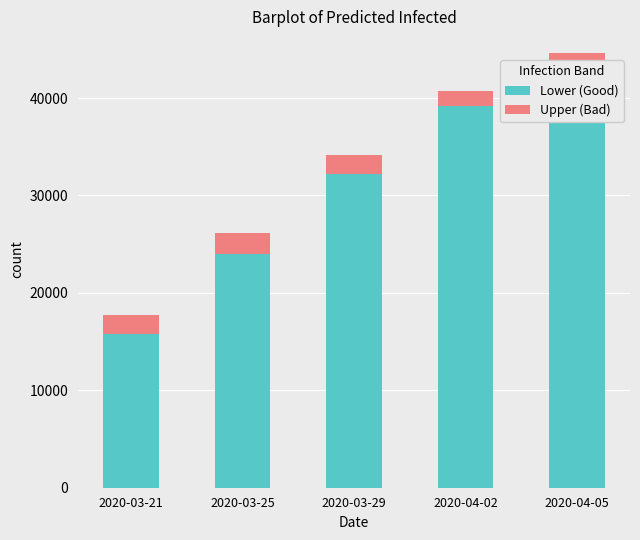

What is the approximate value of Lower (Good) at 2020-04-05, to the nearest 10?

43320